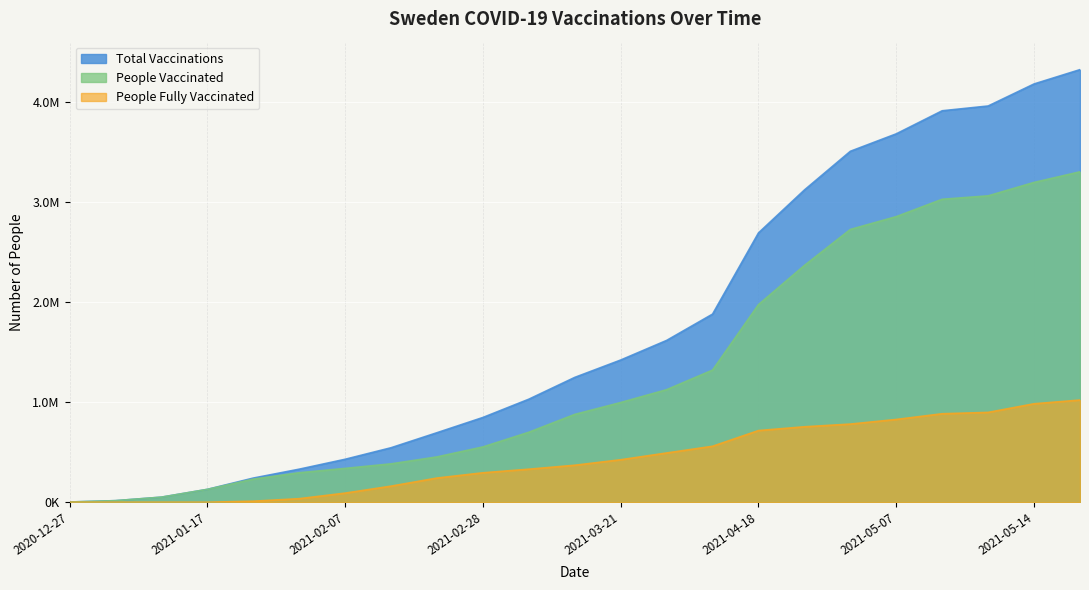

List the series in order of their overall mean, highest first.

Total Vaccinations, People Vaccinated, People Fully Vaccinated